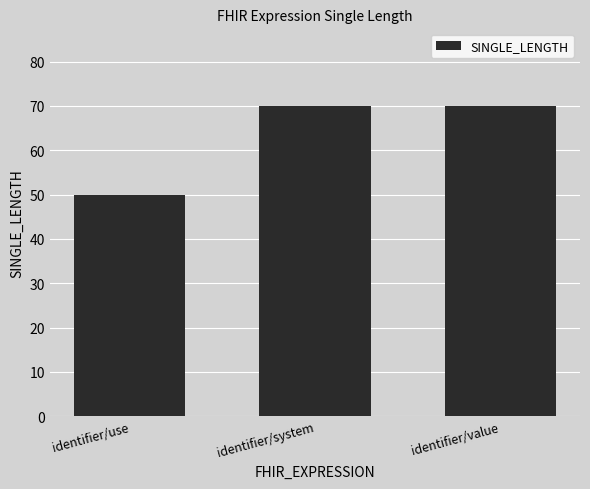

Approximately how many times larger is the value at identifier/use compared to identifier/value?

0.7